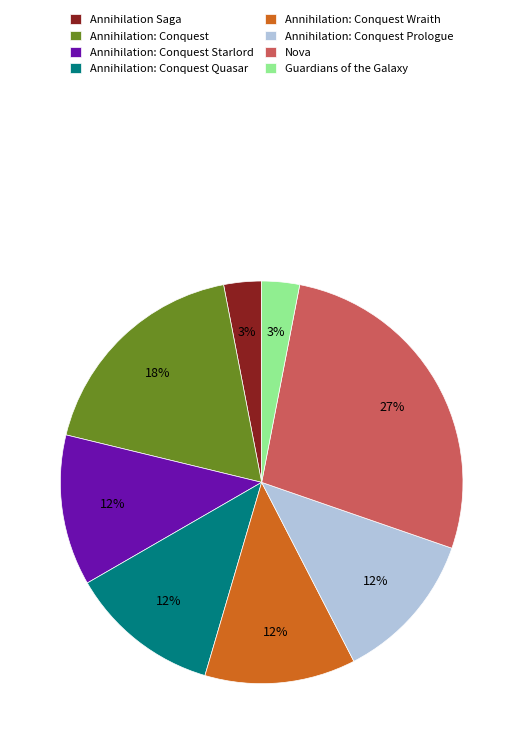

To the nearest percent, what portion does Annihilation Saga represent?

3%